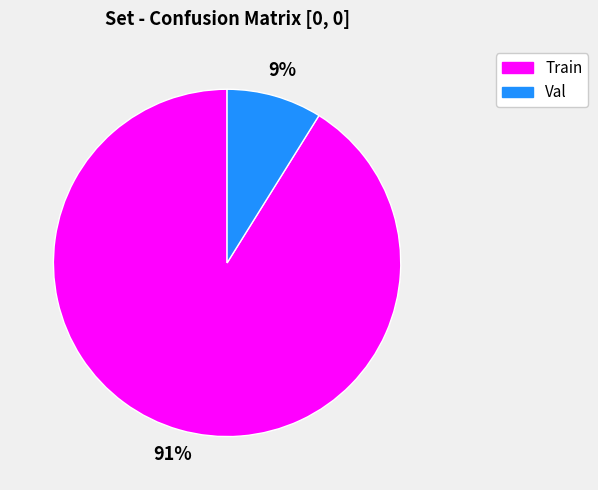

To the nearest percent, what is the combined percentage of Val and Train?

100%